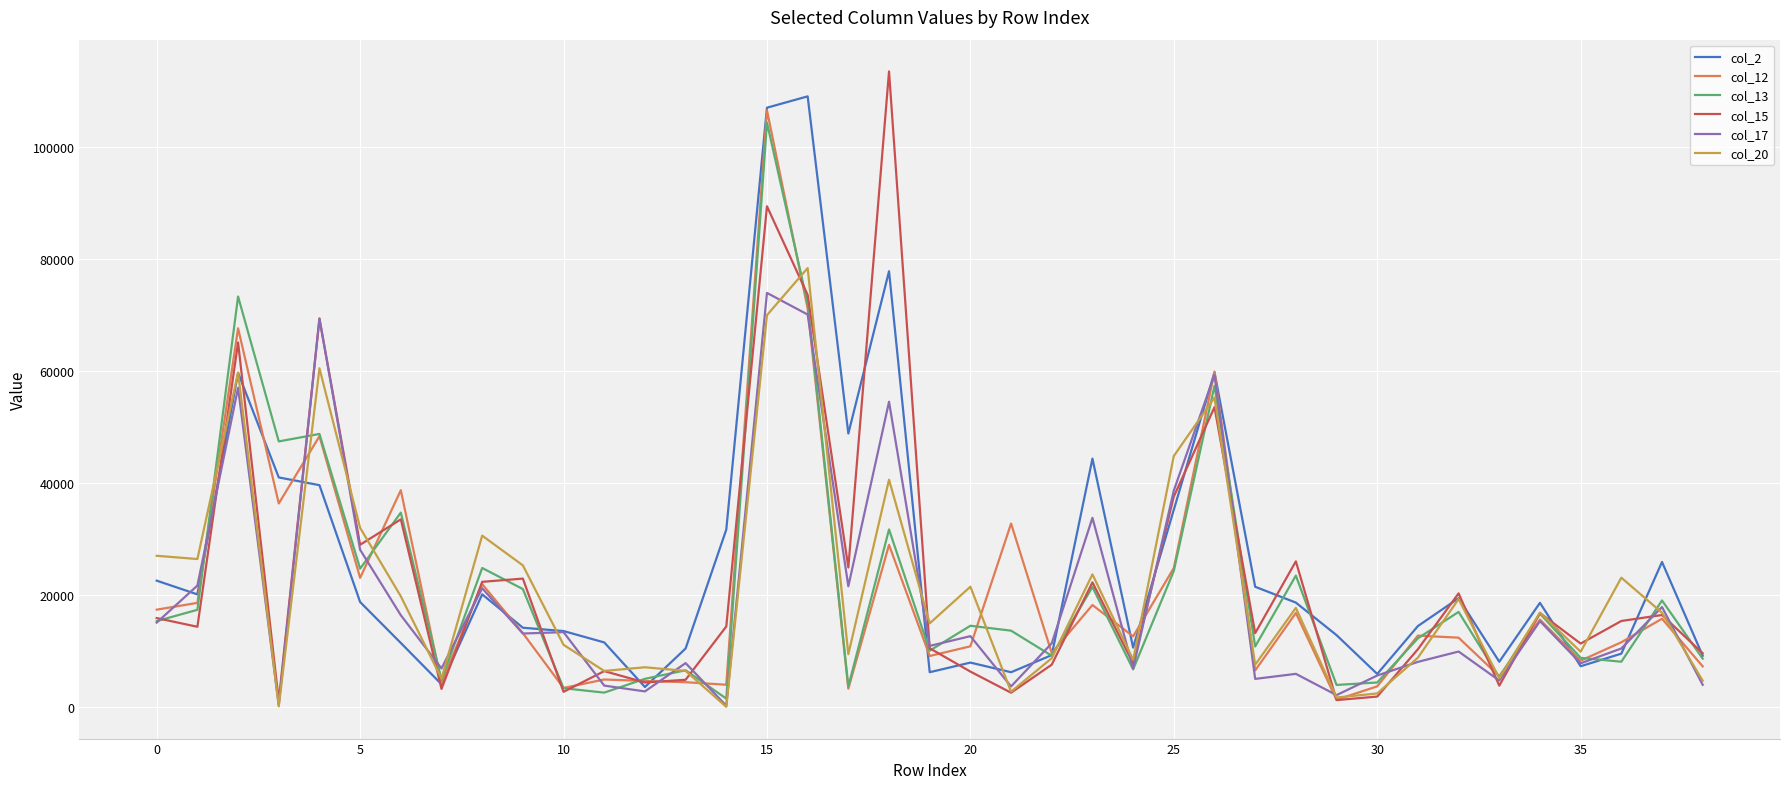

What is the maximum value shown in the chart?

113431